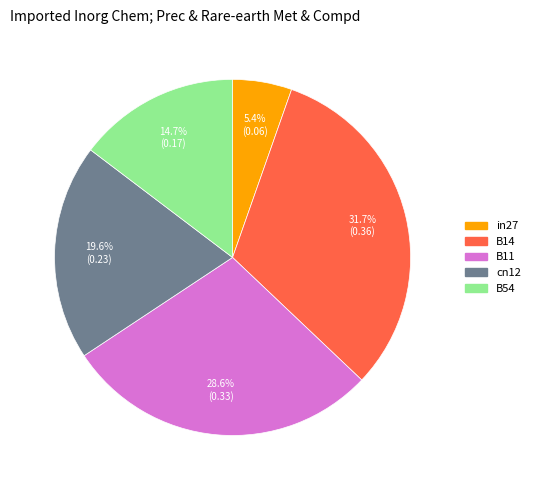

What percentage is the cn12 slice, to the nearest percent?

20%